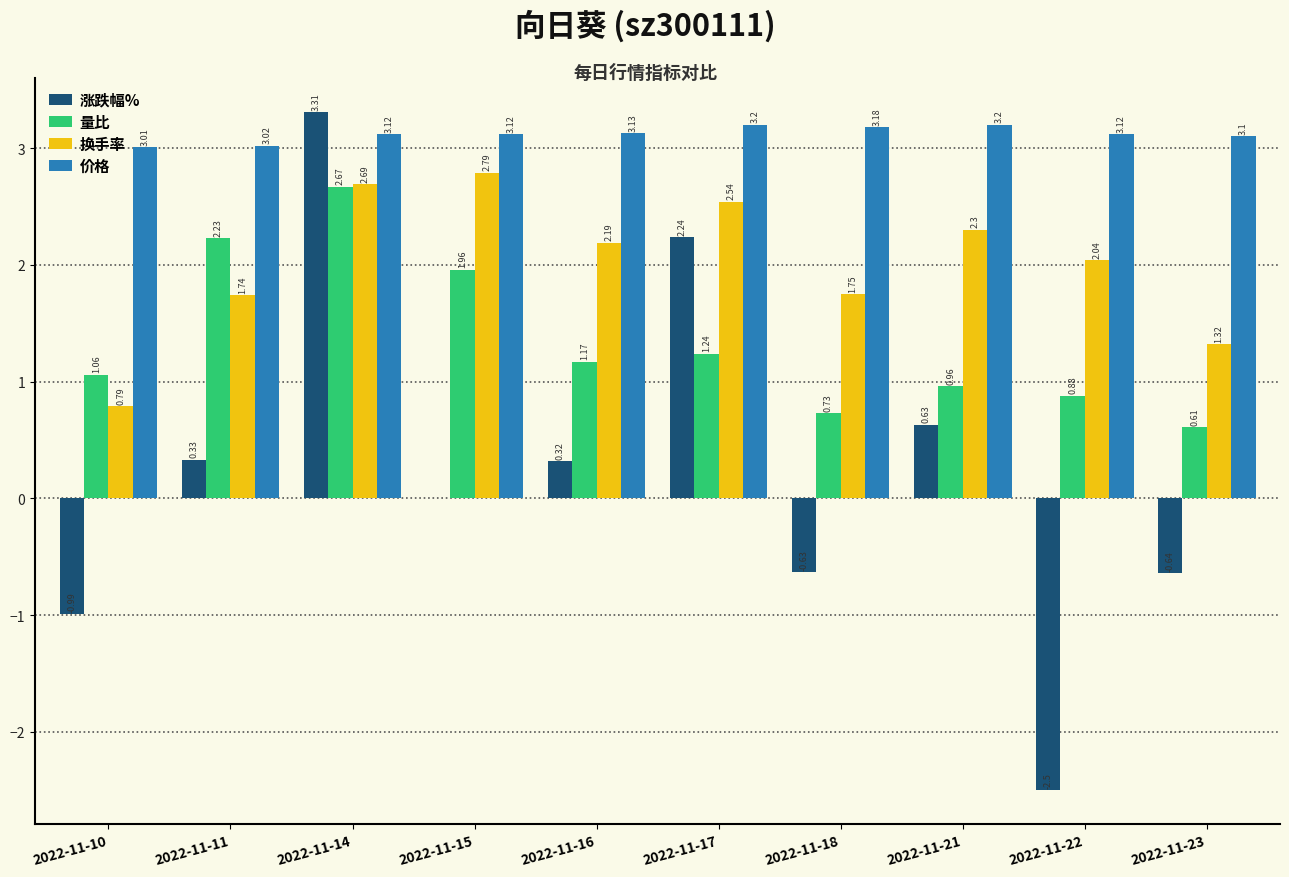

What is the total value across all series at 2022-11-23?

4.4